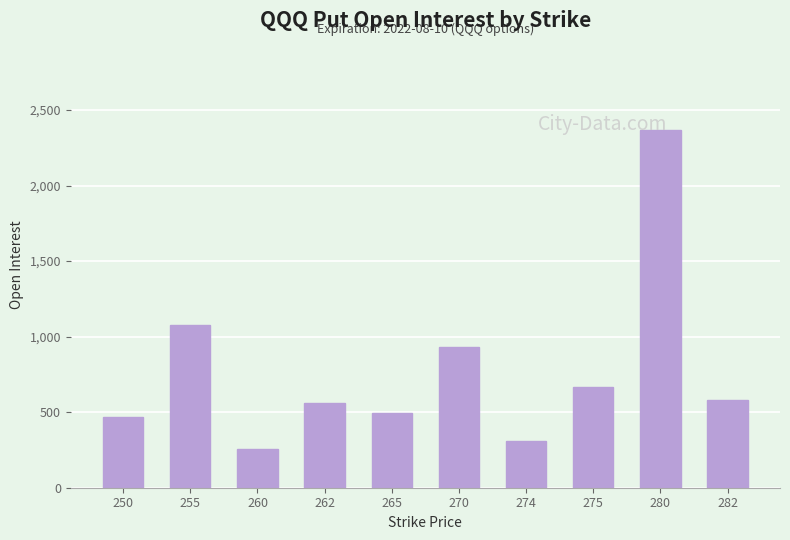

Reading left to right, transcribe all the data shown in this chart.

469	1074	256	563	495	929	311	665	2366	581